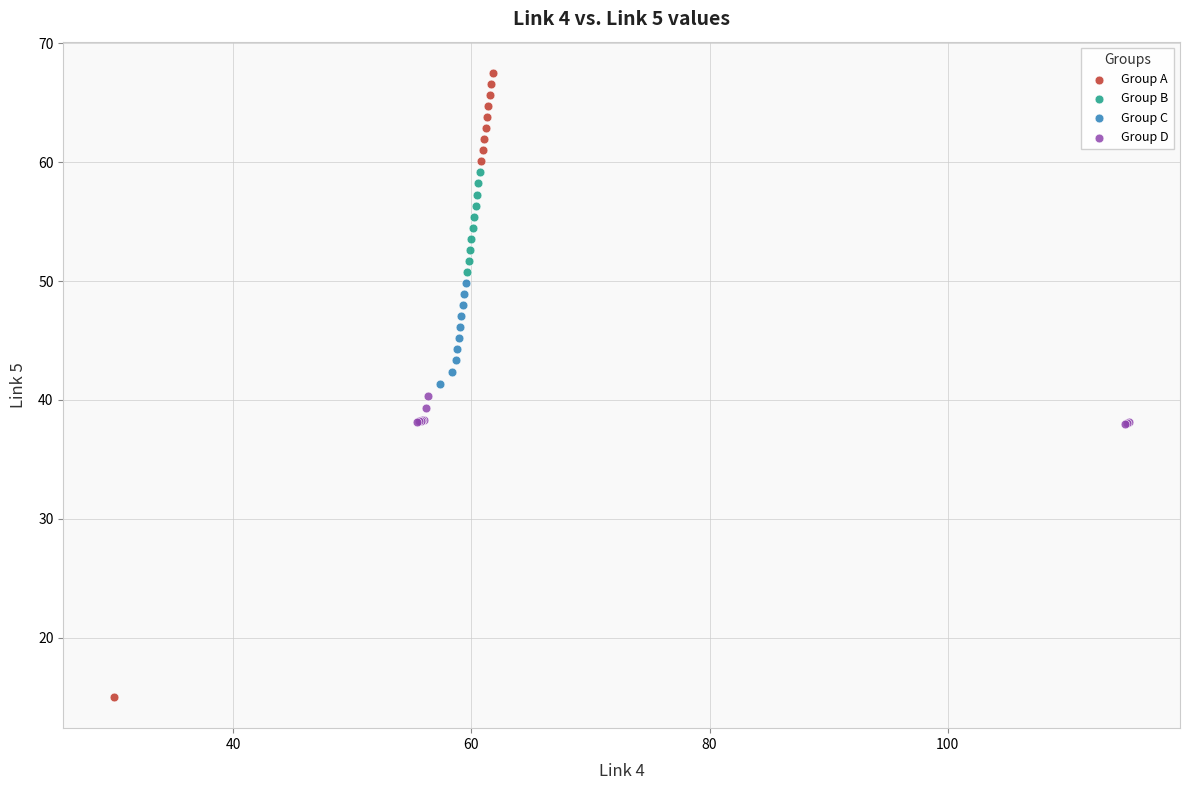

Which series contains the highest Y value?

Group A